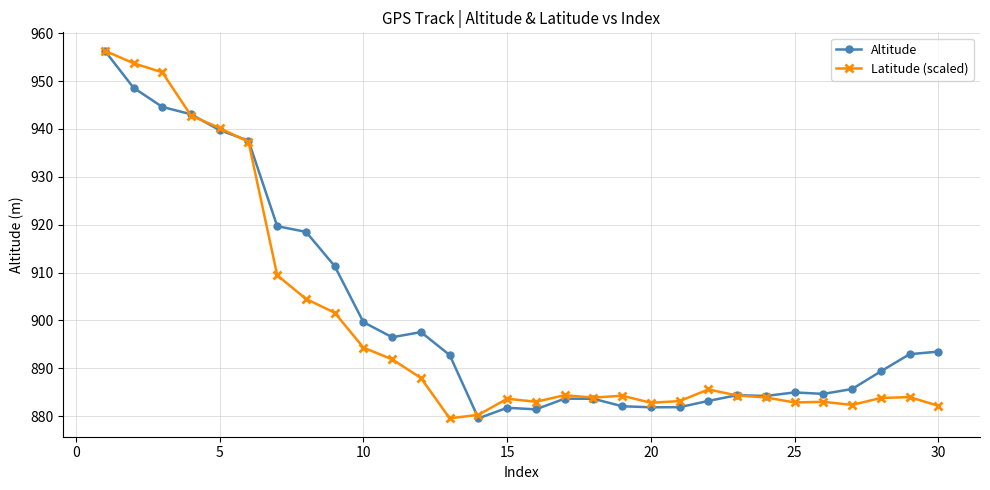

What is the value of the Altitude point at the 1st from the left?

956.3